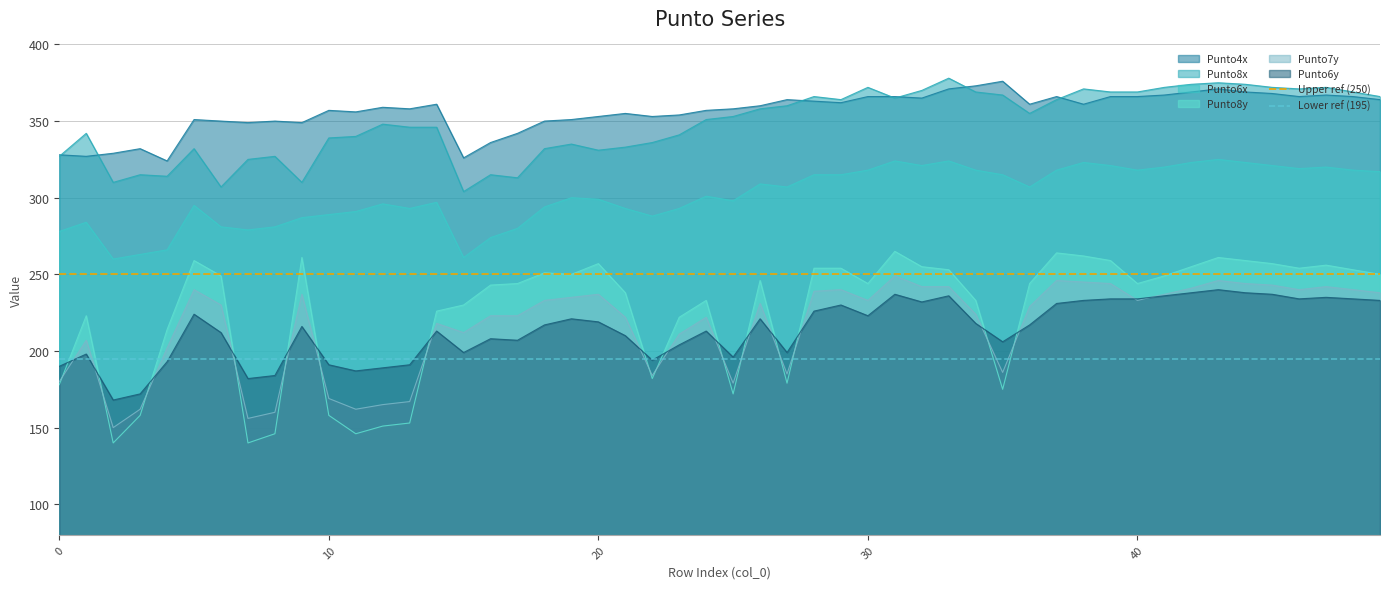

What is the lowest value of the Punto7y series?

150